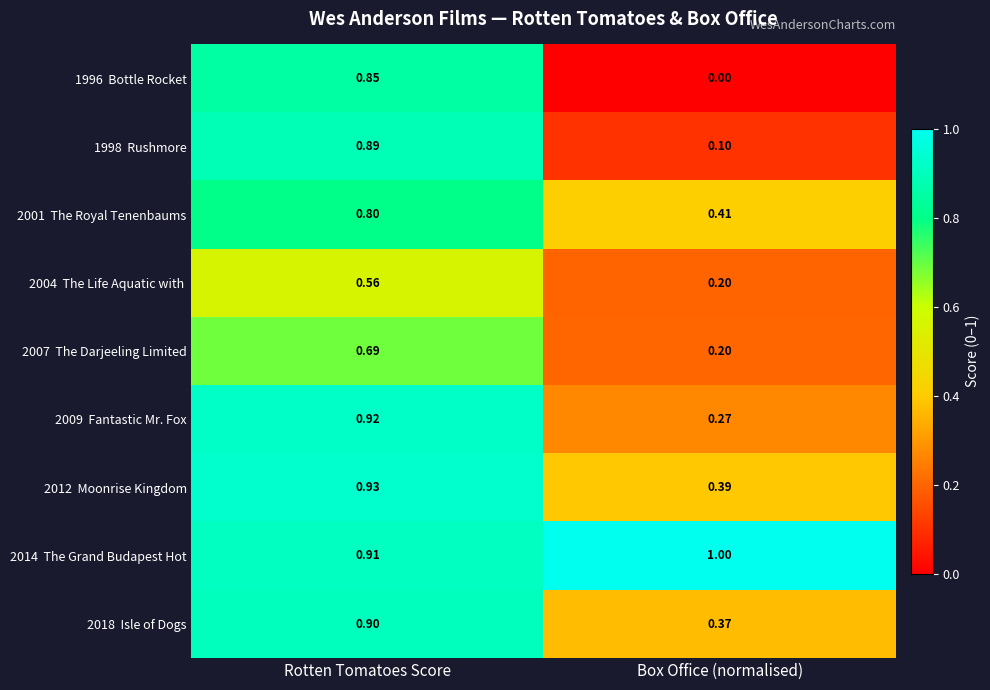

How many series are shown in this chart?

9